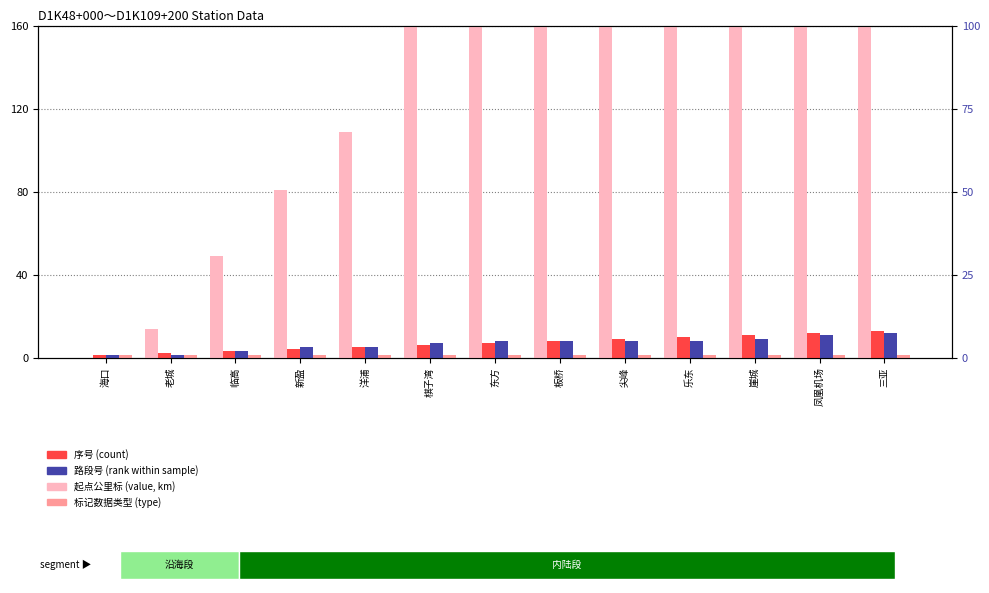

What is the value of the 起点公里标(km) bar at the 4th from the left?

80.7